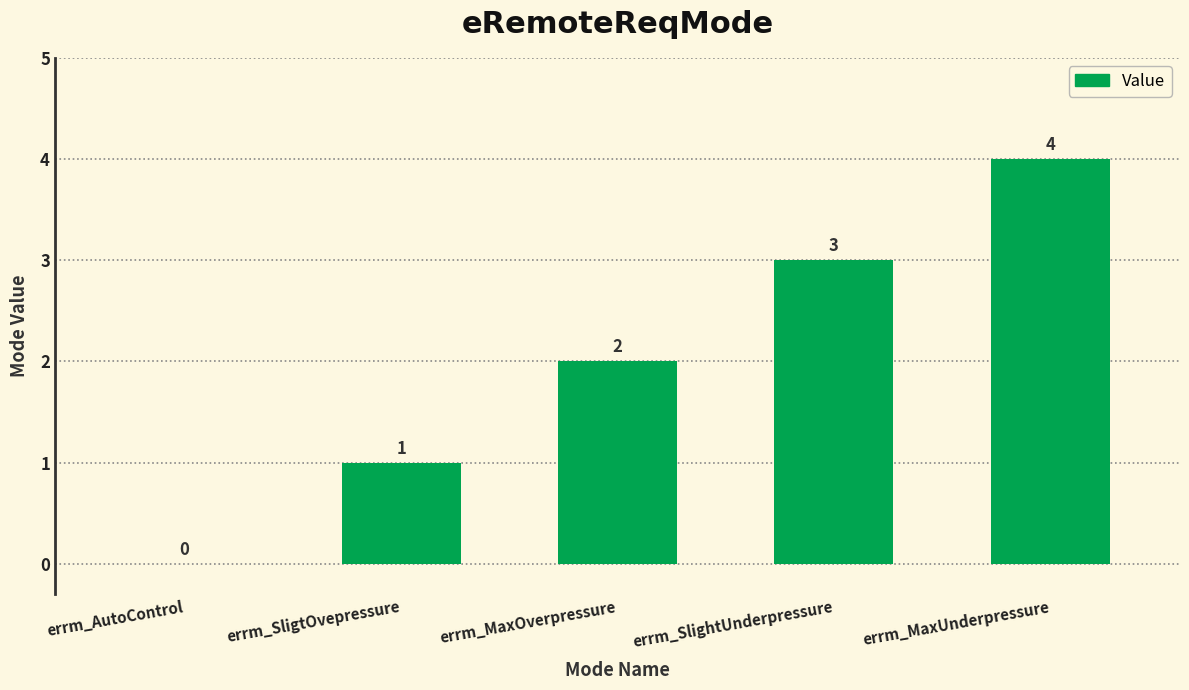

At which label is the value closest to 2?

errm_MaxOverpressure